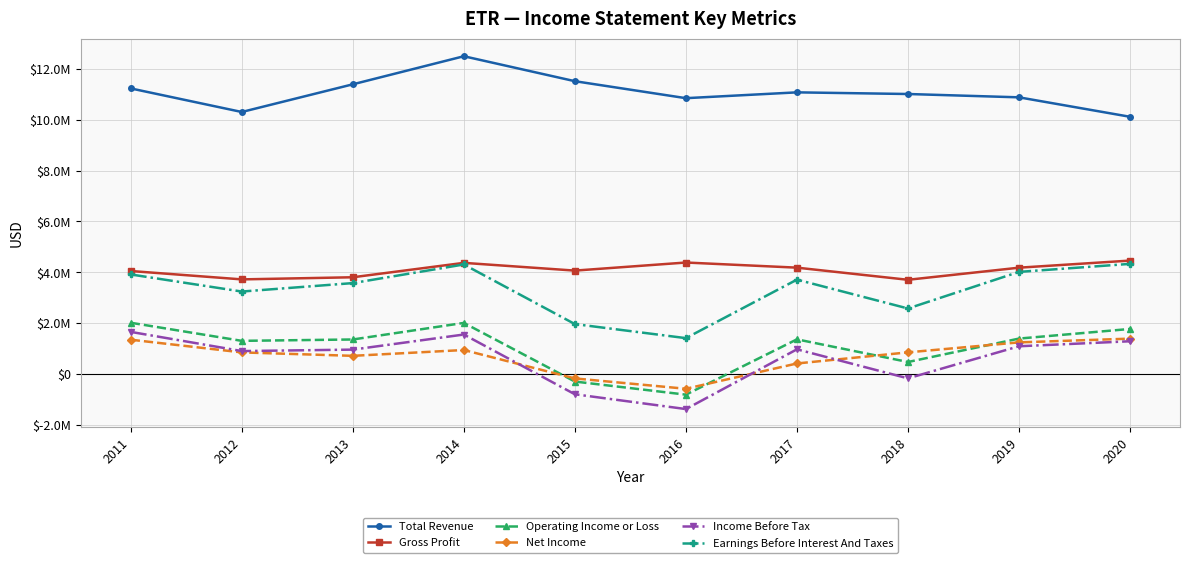

What is the average value of the Operating Income or Loss series?

1055130